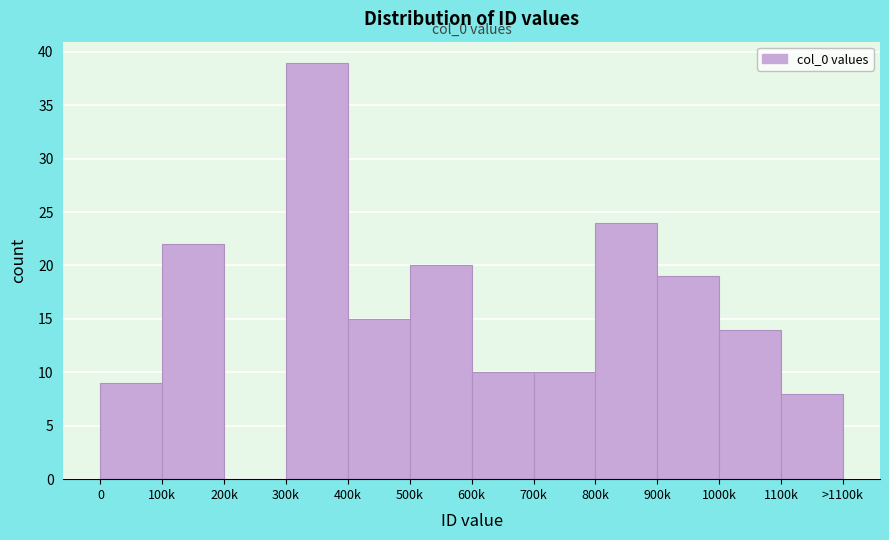

Reading left to right, transcribe all the data shown in this chart.

0=9	100k=22	200k=0	300k=39	400k=15	500k=20	600k=10	700k=10	800k=24	900k=19	1000k=14	1100k=8